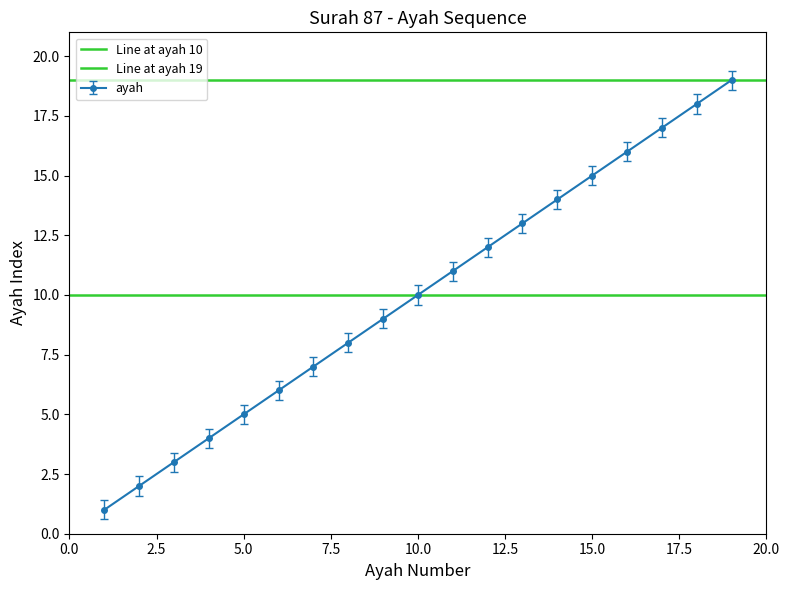

Is it true that ayah equals 5 at 5.0?

True